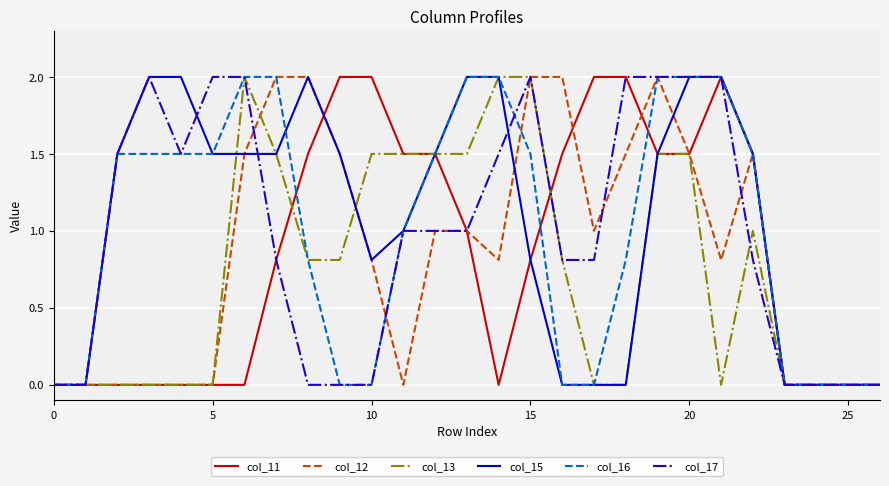

What is the maximum value shown in the chart?

2.0